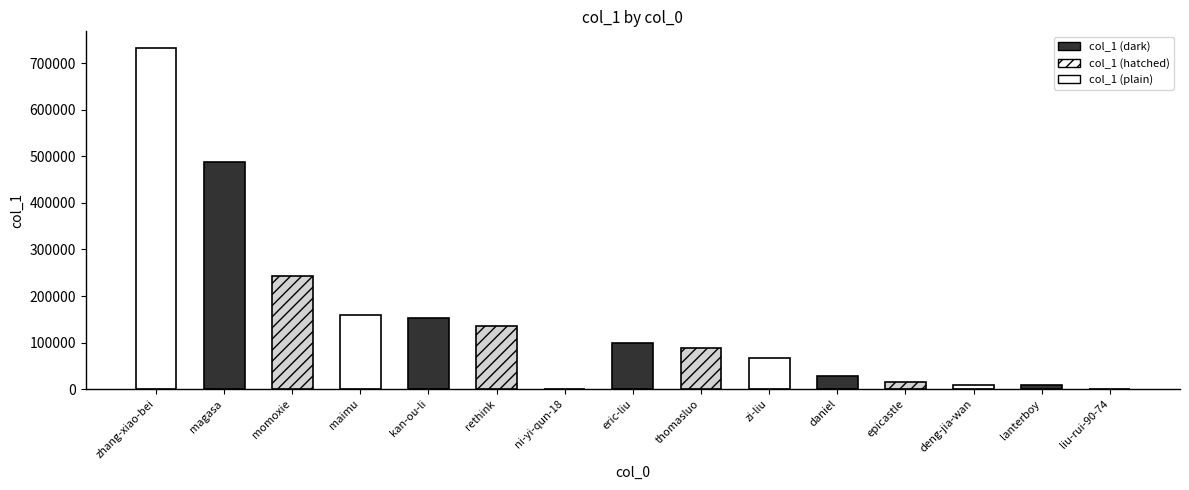

At which label does the data first exceed 89323?

zhang-xiao-bei